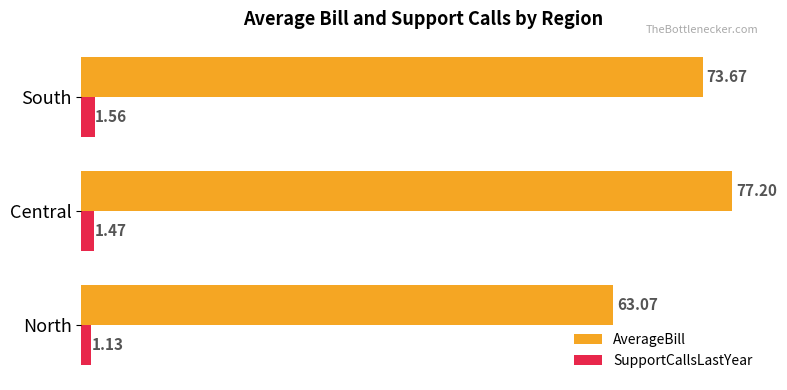

Rank the series by their maximum value, from highest to lowest.

AverageBill, SupportCallsLastYear